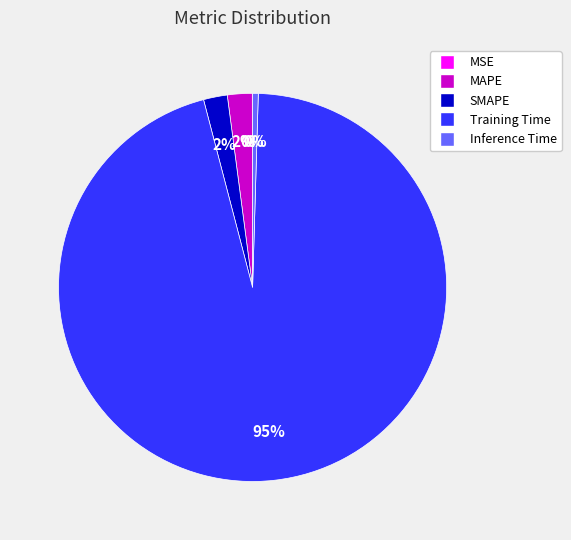

True or false: MAPE accounts for 9% of the total.

False